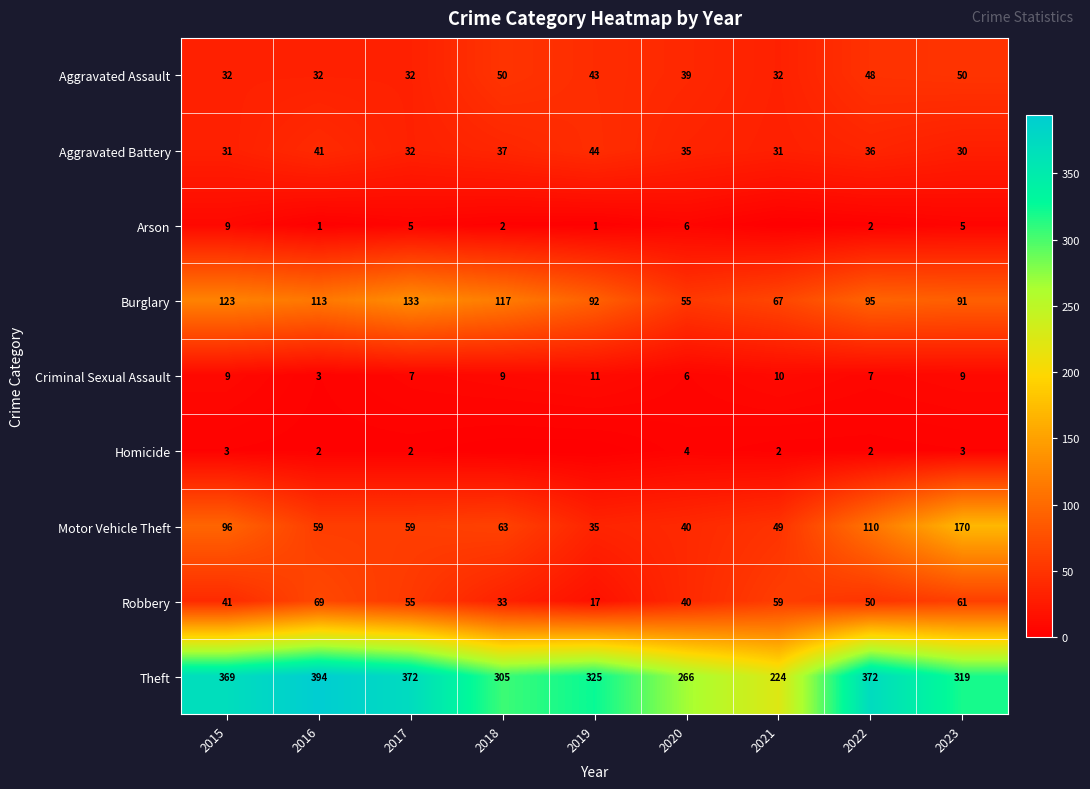

What is the lowest value of the Robbery series?

17